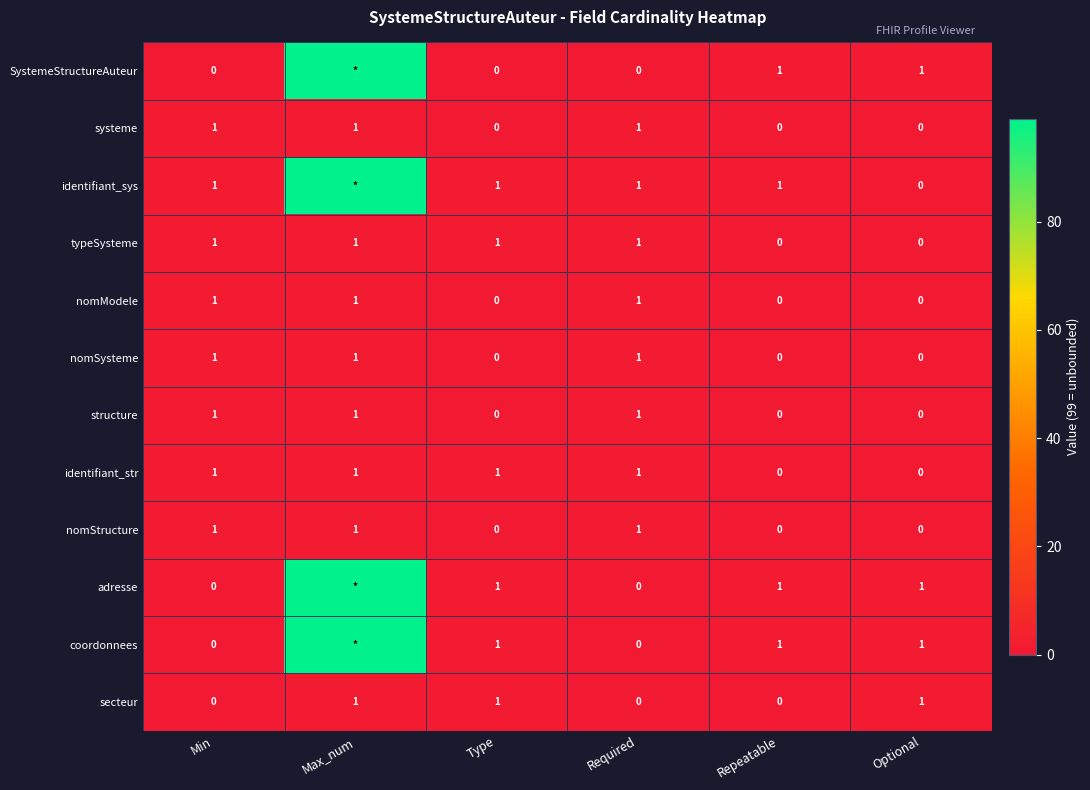

Between Optional and Min, which is larger?

Optional